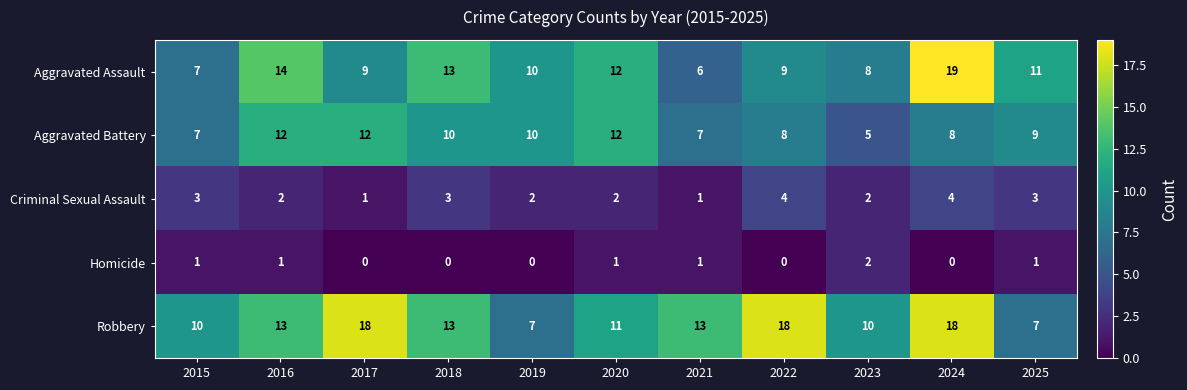

Which series has the widest spread of values?

Aggravated Assault